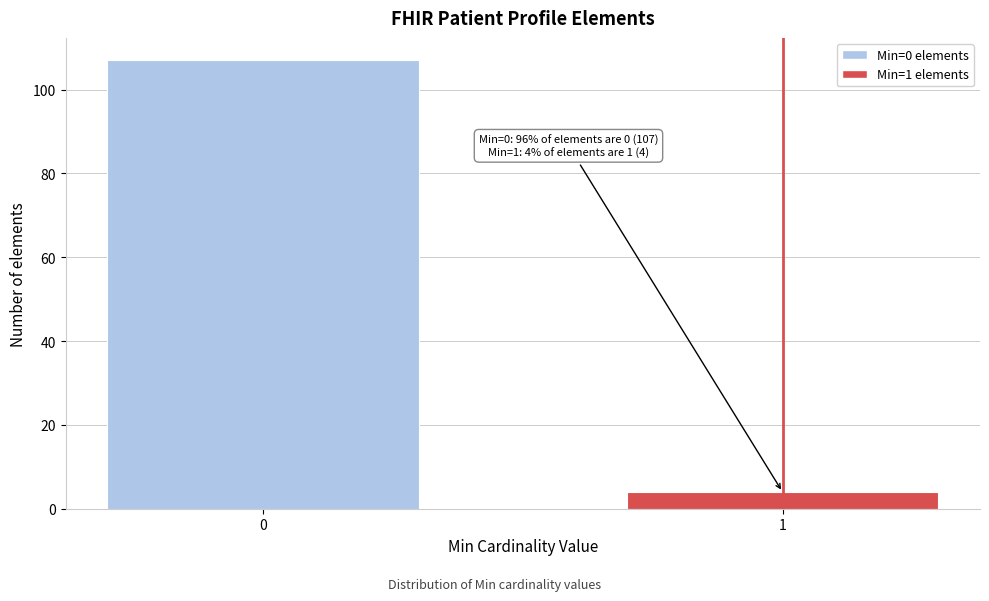

Reading left to right, list all the values displayed in this chart.

107	4